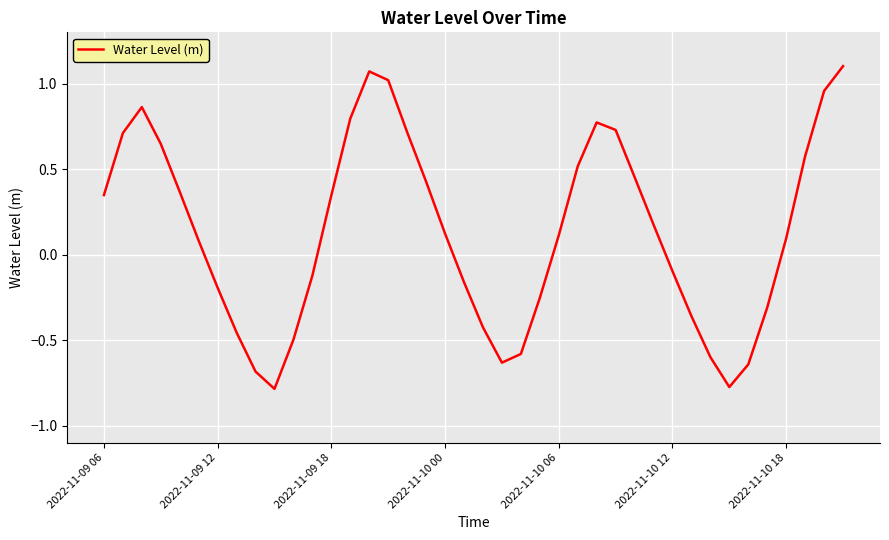

How many lines are shown in the chart?

1